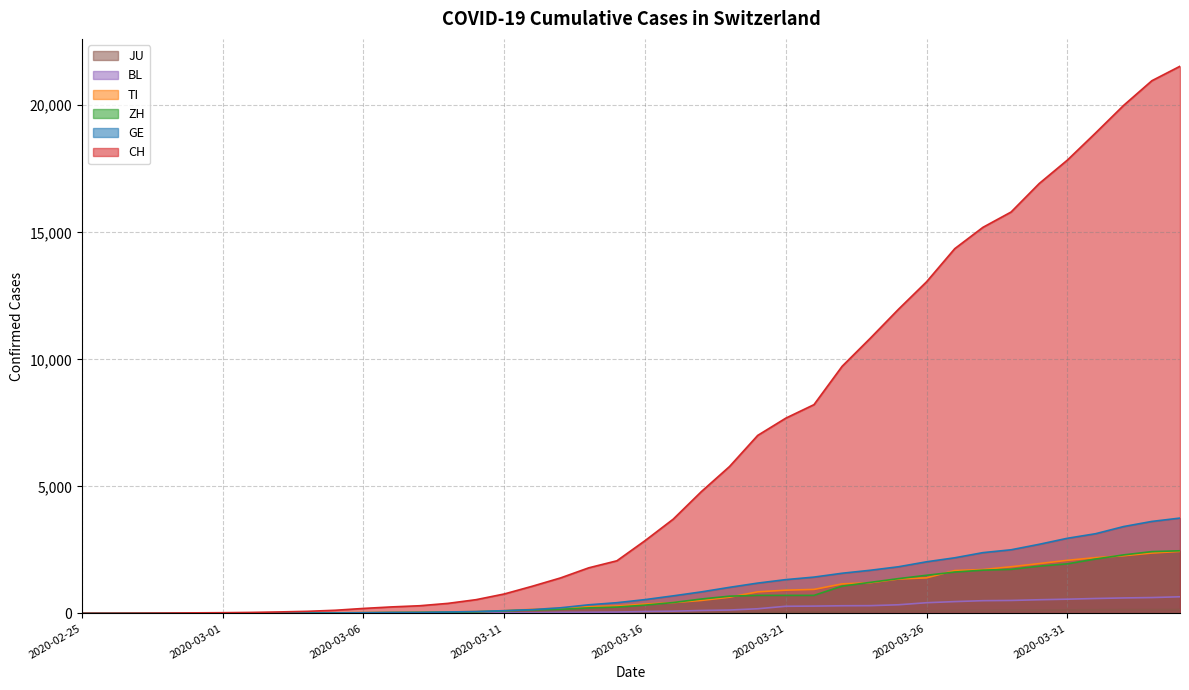

What is the total value across all series at 2020-03-29?

22513